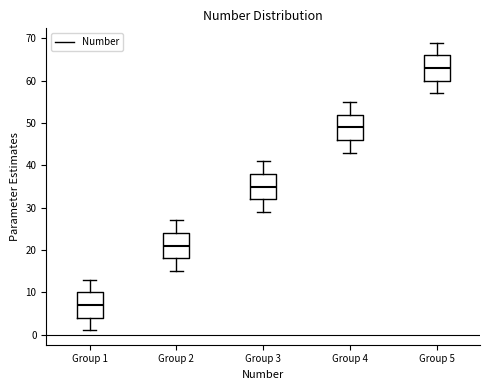

Reading left to right, transcribe this box plot: for each box, give where its median line is, the range the box spans, and where its two whiskers end, as read against the y-axis. The values are not printed on the chart, so give them approximately, as read against the axis.

Group 1: median 7, box 4 to 10, whiskers 1 to 13
Group 2: median 21, box 18 to 24, whiskers 15 to 27
Group 3: median 35, box 32 to 38, whiskers 29 to 41
Group 4: median 49, box 46 to 52, whiskers 43 to 55
Group 5: median 63, box 60 to 66, whiskers 57 to 69